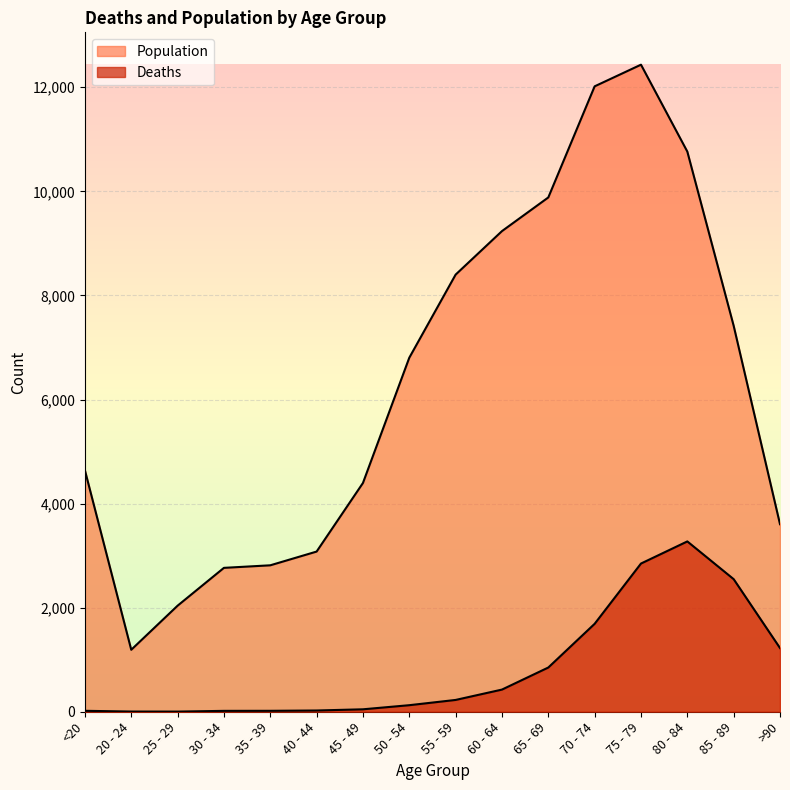

Rank the series at 60 - 64 from lowest to highest value.

Deaths, Population